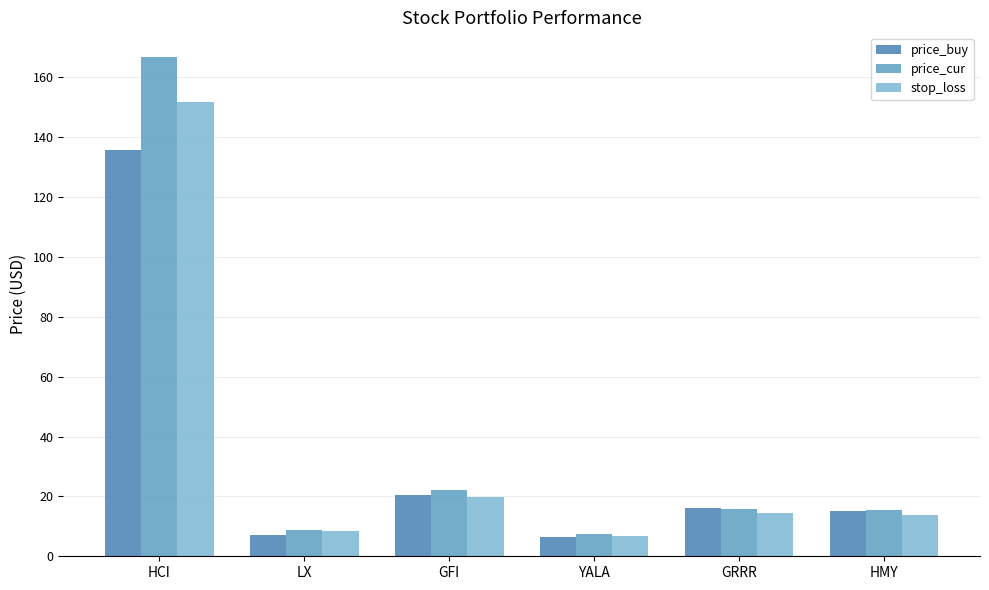

Rank the series by their maximum value, from highest to lowest.

price_cur, stop_loss, price_buy